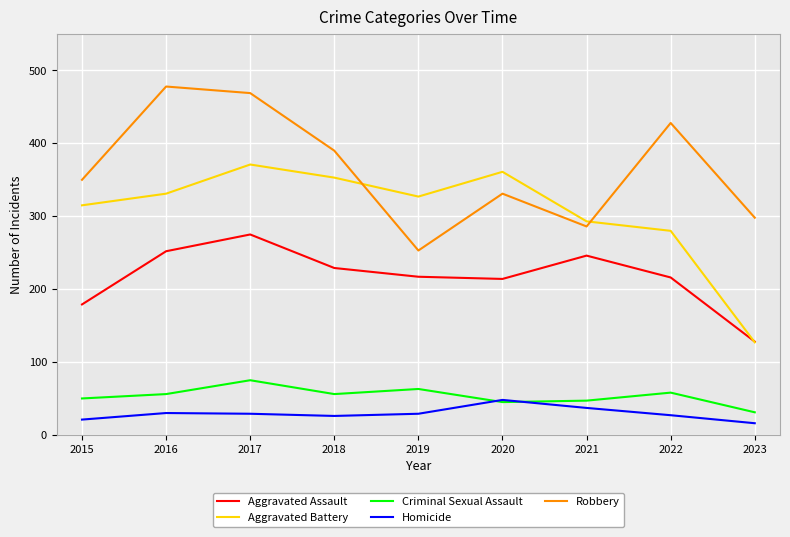

What is the difference between the second highest and second lowest values in the Robbery series?

183